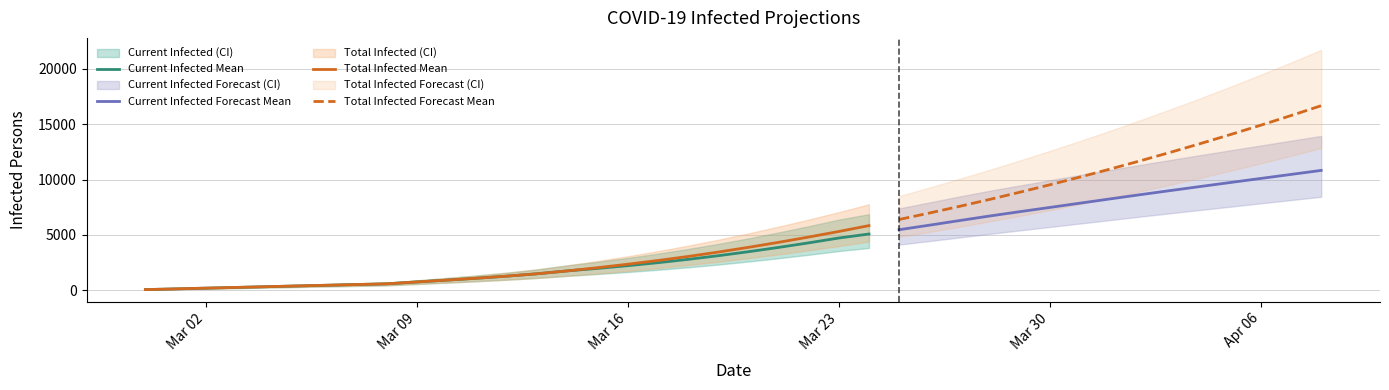

How many values in the predicted_current_infected_upper series are below 4693?

20